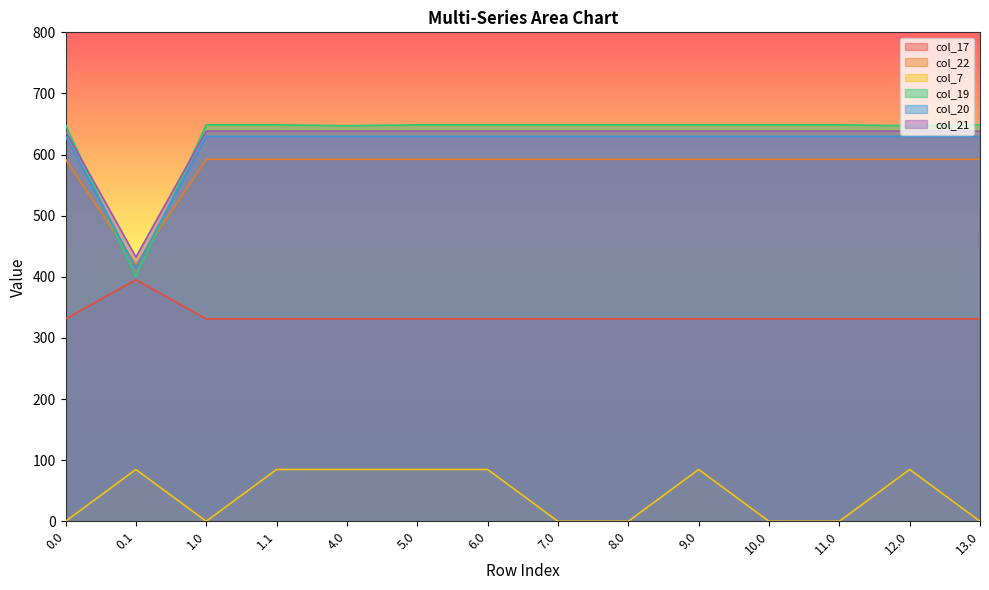

True or false: col_7 and col_20 intersect in this chart.

False